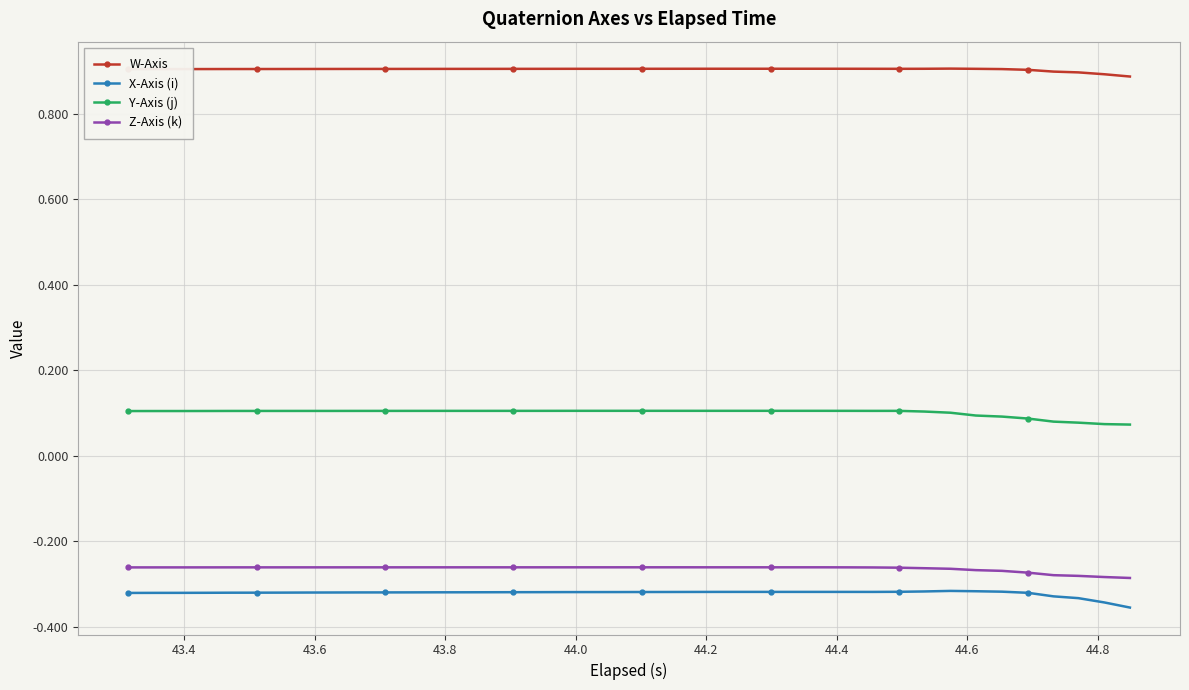

True or false: Y-Axis (j) has more than 1 interior local peaks.

True